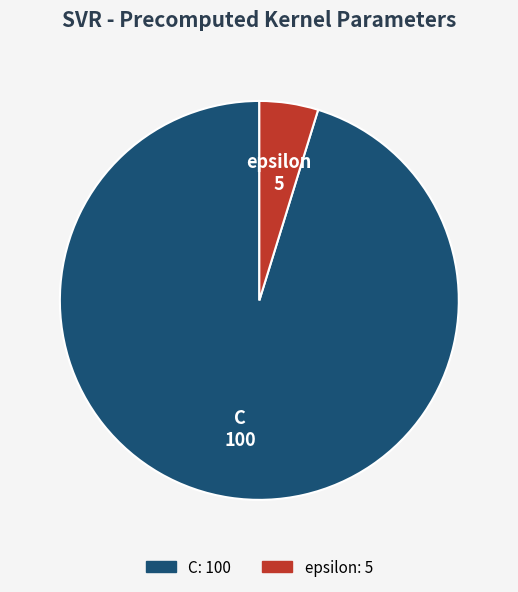

Is the sum of epsilon and C greater than half?

Yes